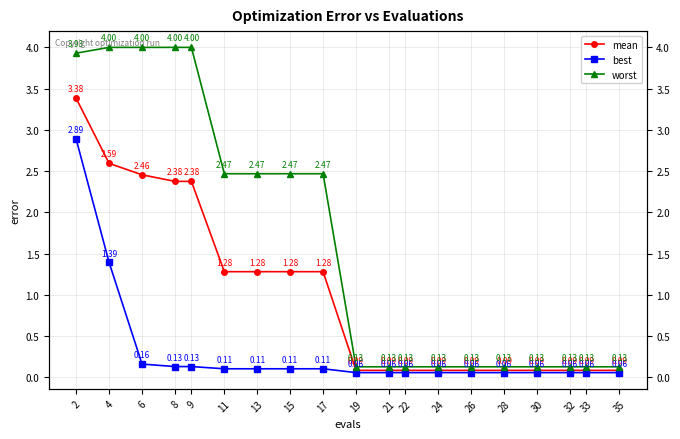

At which category is the sum across all series the highest?

2